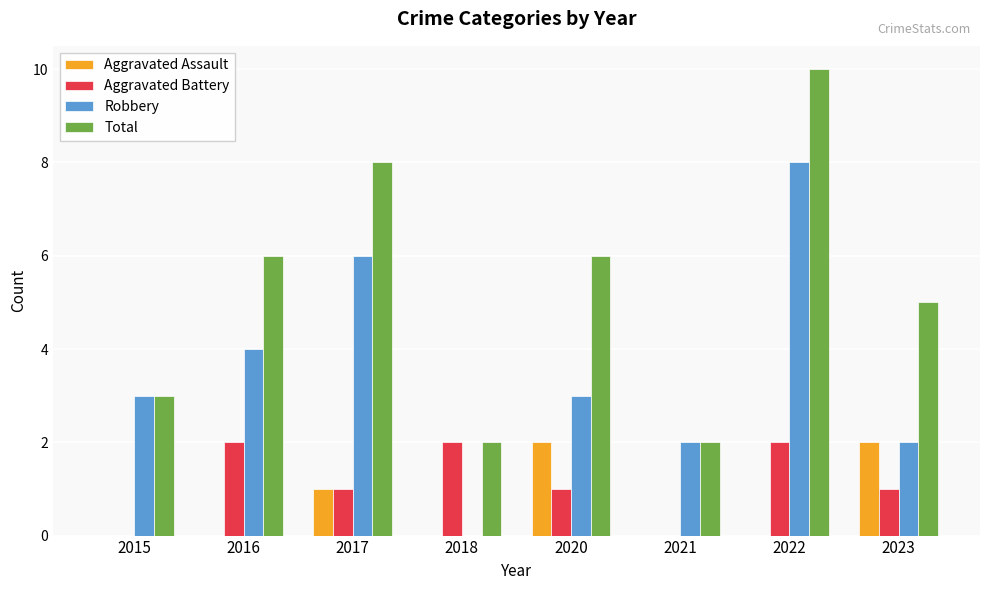

Reading left to right, extract all data points from this chart.

Aggravated Assault: 0	0	1	0	2	0	0	2
Aggravated Battery: 0	2	1	2	1	0	2	1
Robbery: 3	4	6	0	3	2	8	2
Total: 3	6	8	2	6	2	10	5